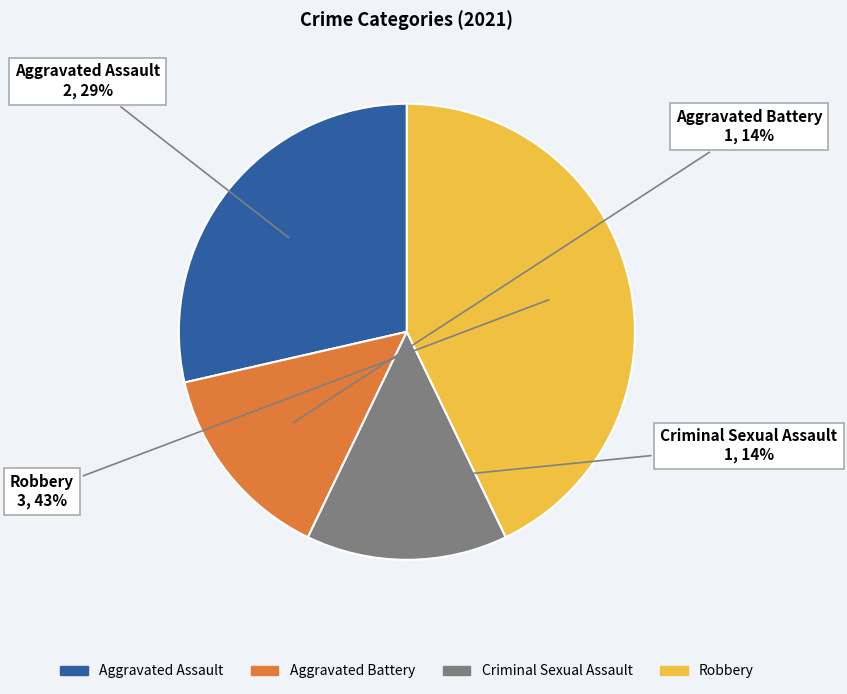

Count the number of slices in the pie.

4